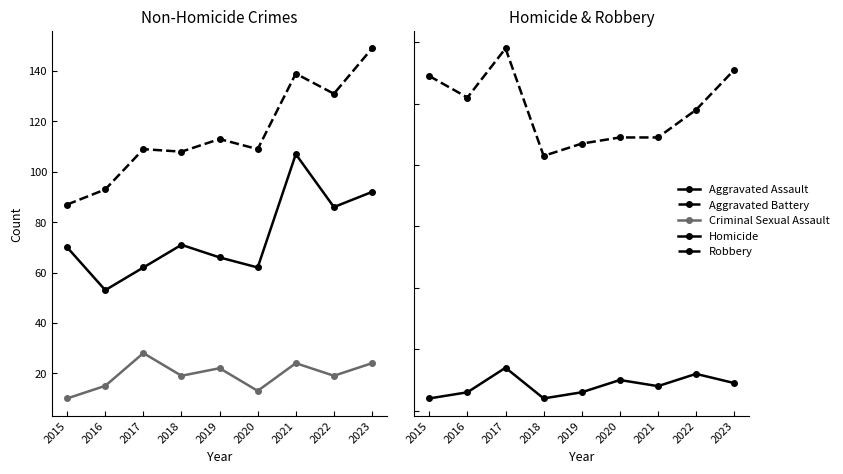

What is the sum of the Robbery values at 2023 and 2021?

200